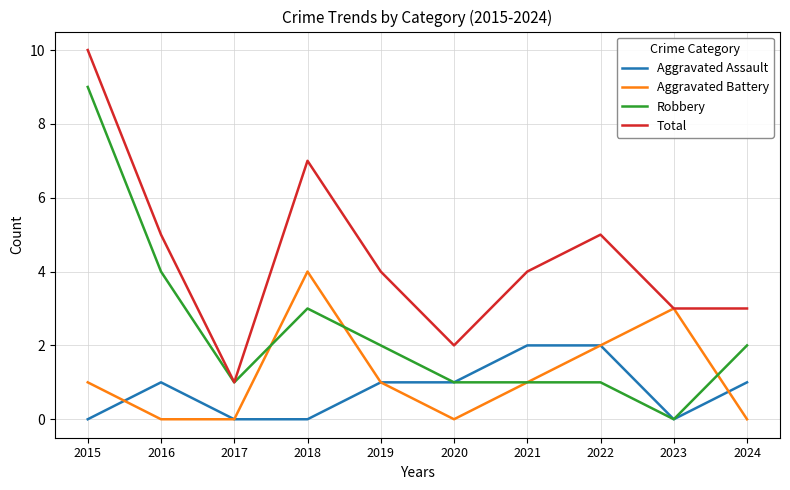

What is the spread (max minus min) of values at 2021?

3